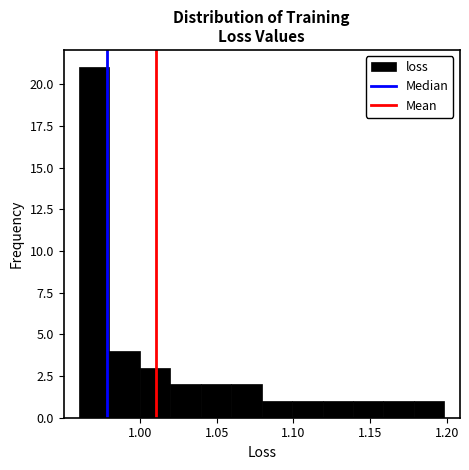

Around what value on the x-axis is the tallest bar? Give the approximate position of its centre, as read against the axis.

0.970